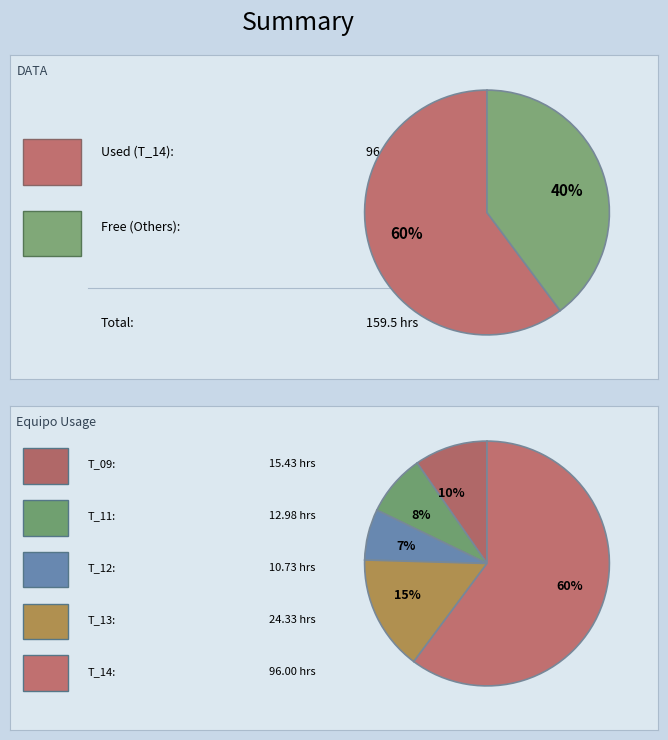

Which category has the biggest portion of the pie?

T_14